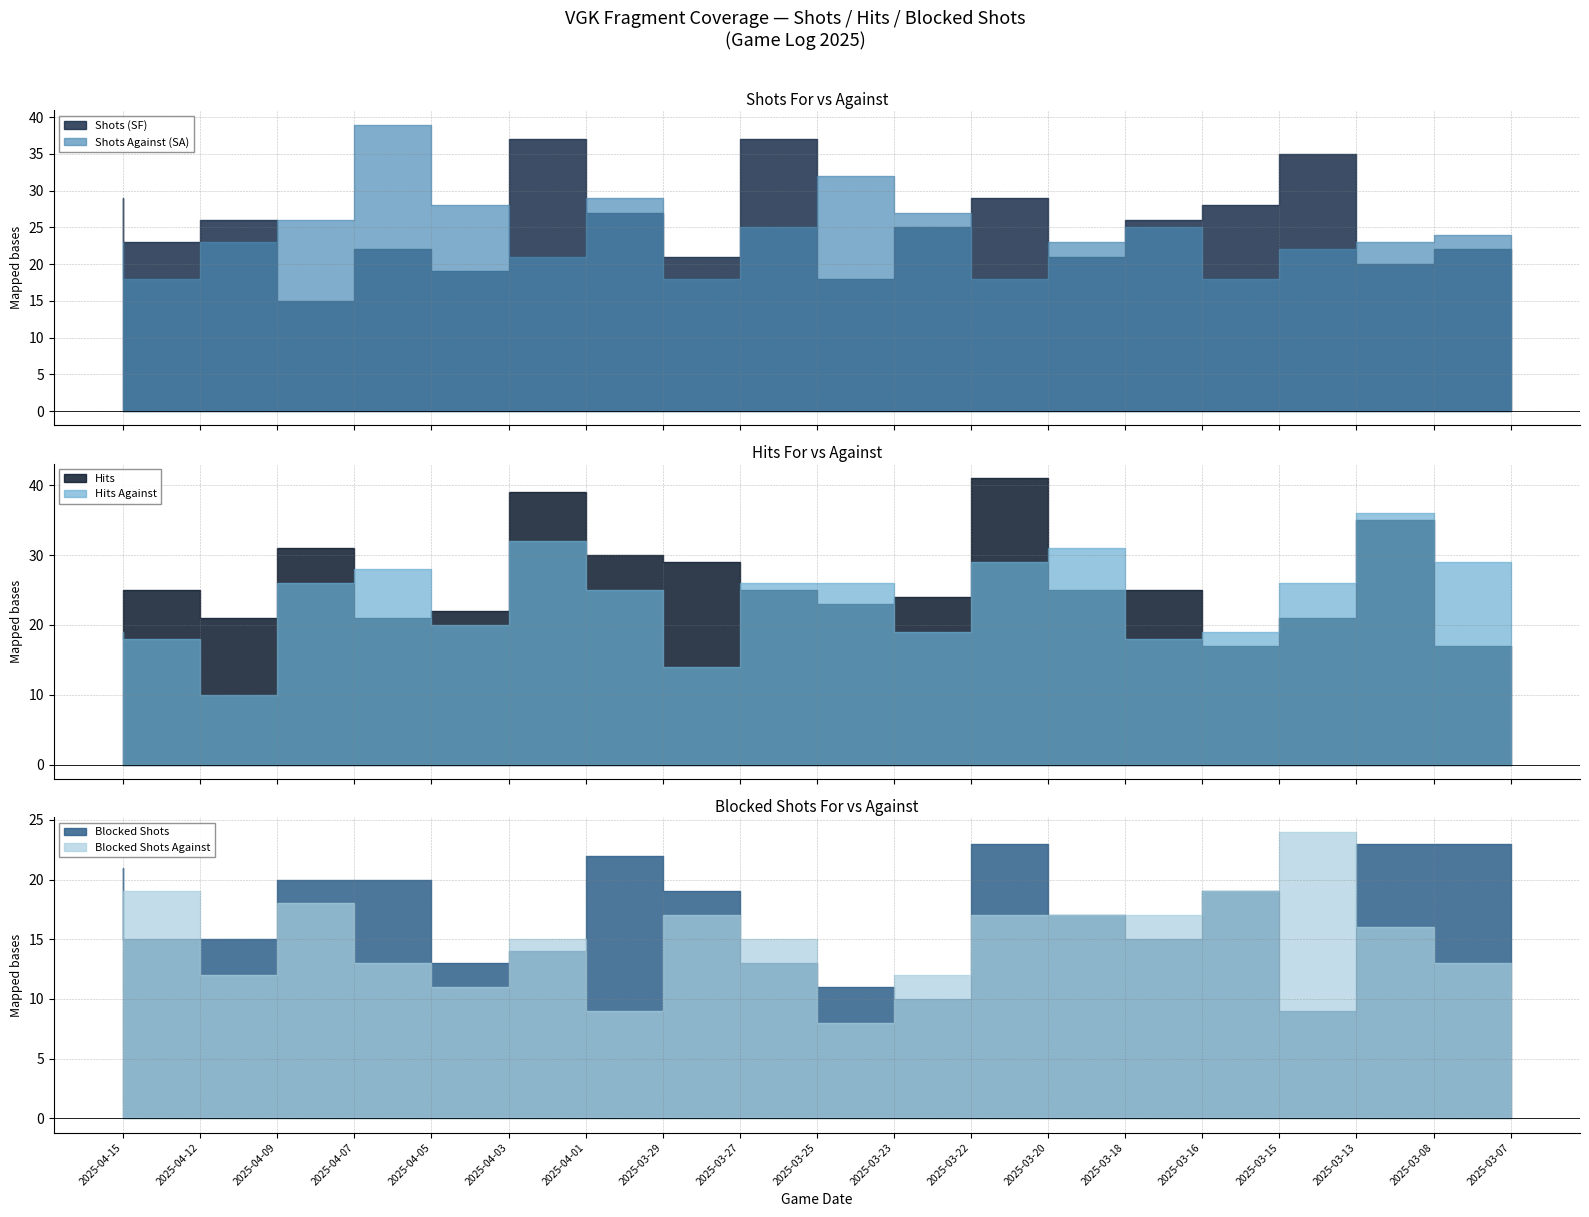

What is the spread (max minus min) of values at 2025-03-08?

20